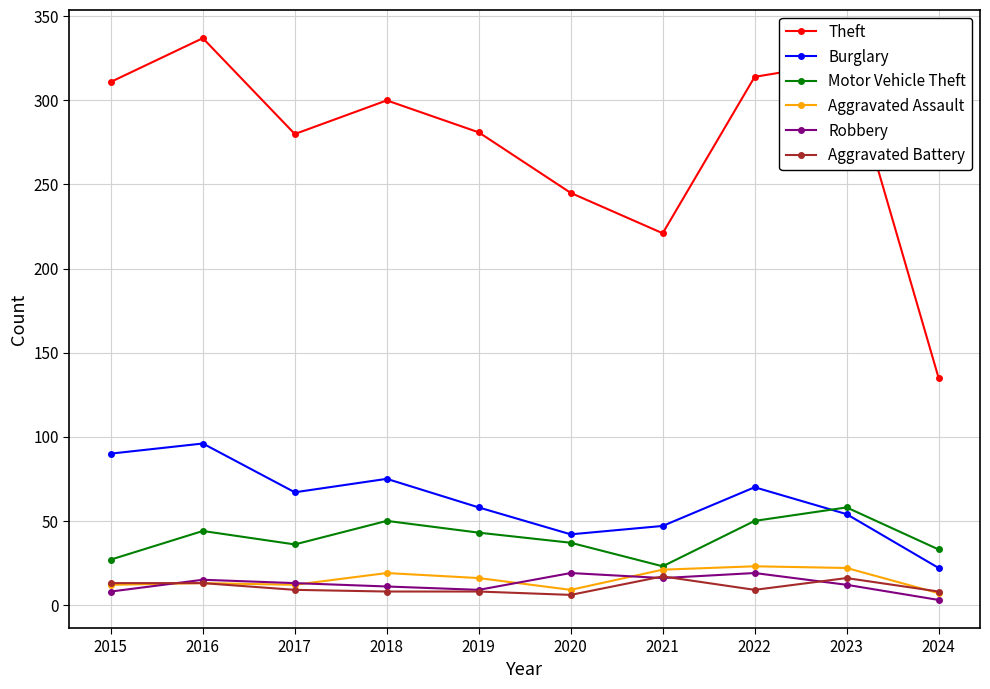

What is the difference between the Theft values at 2023 and 2019?

42